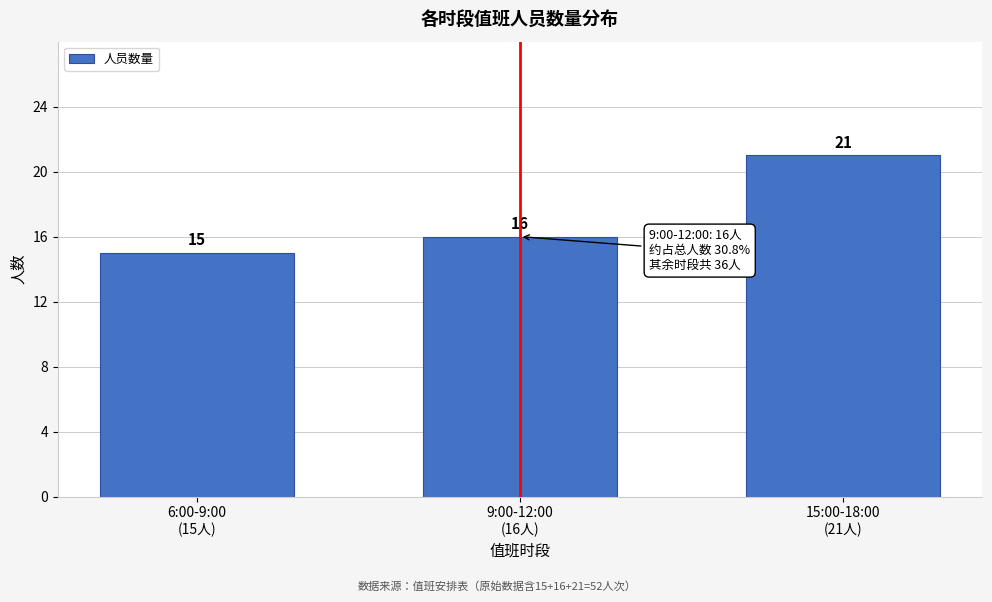

Reading right to left, transcribe all the data shown in this chart.

21	16	15